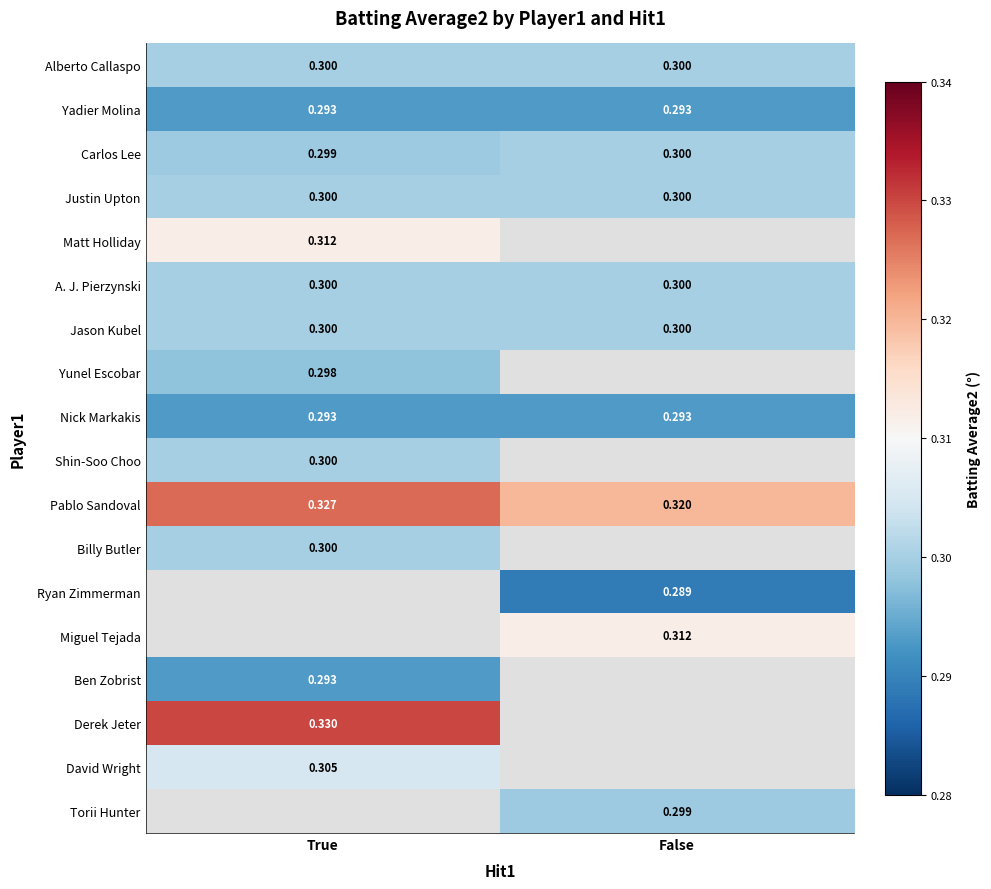

Is the value of Billy Butler at True greater than the value of Derek Jeter at True?

No